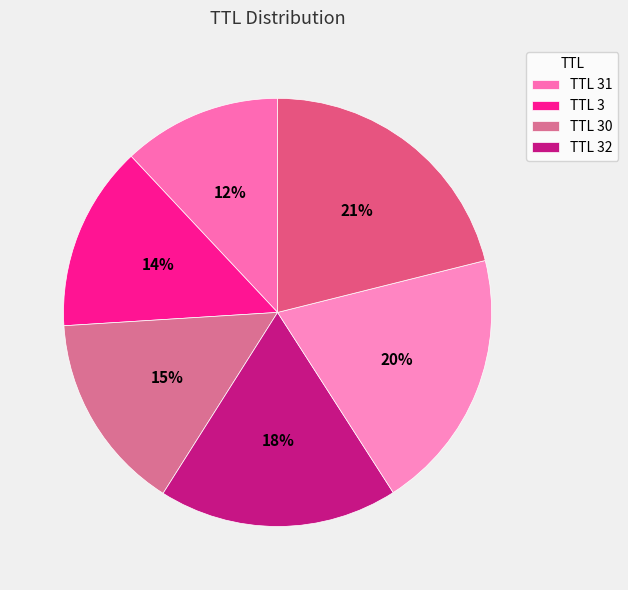

Which category has the smallest portion of the pie?

31